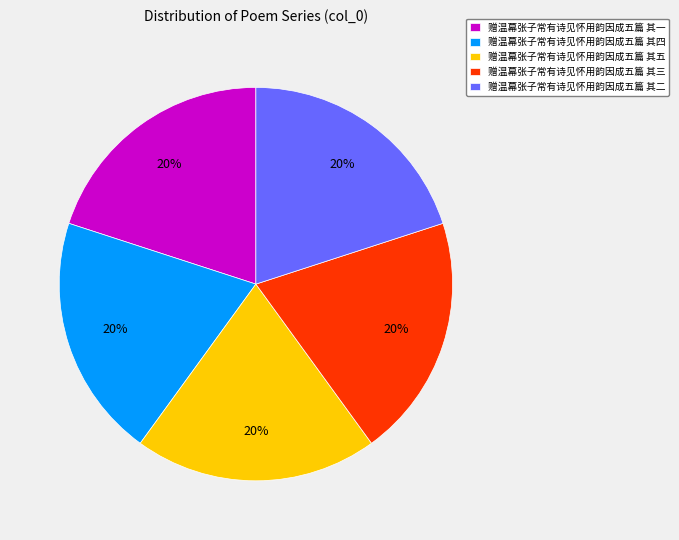

How many slices are in this pie chart?

5